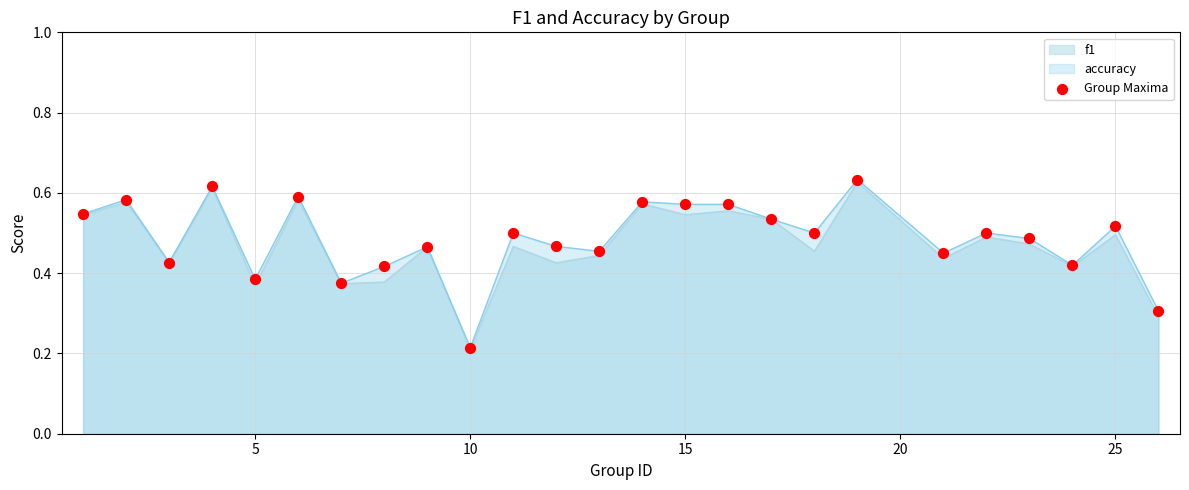

Which series has the widest spread of values?

accuracy